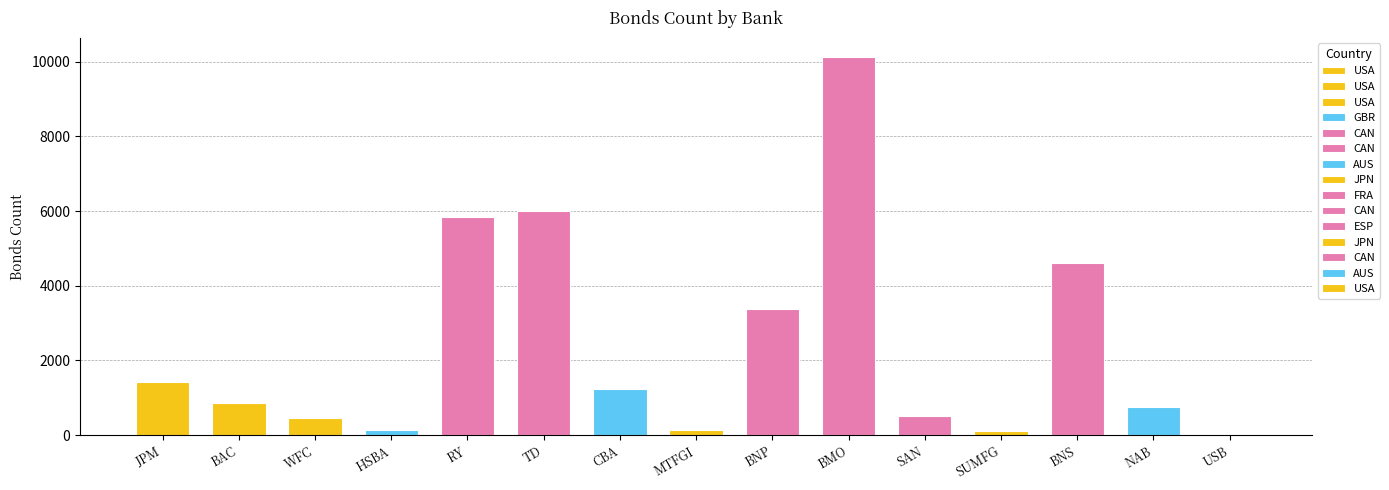

True or false: the data shows 4616 at CAN.

True